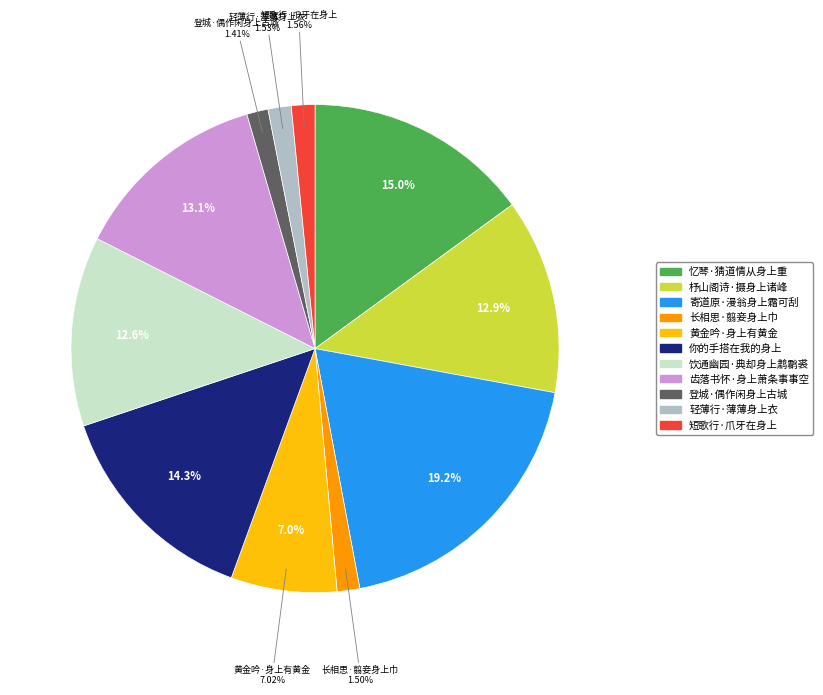

Does 轻薄行·薄薄身上衣 represent more than half of the total?

No